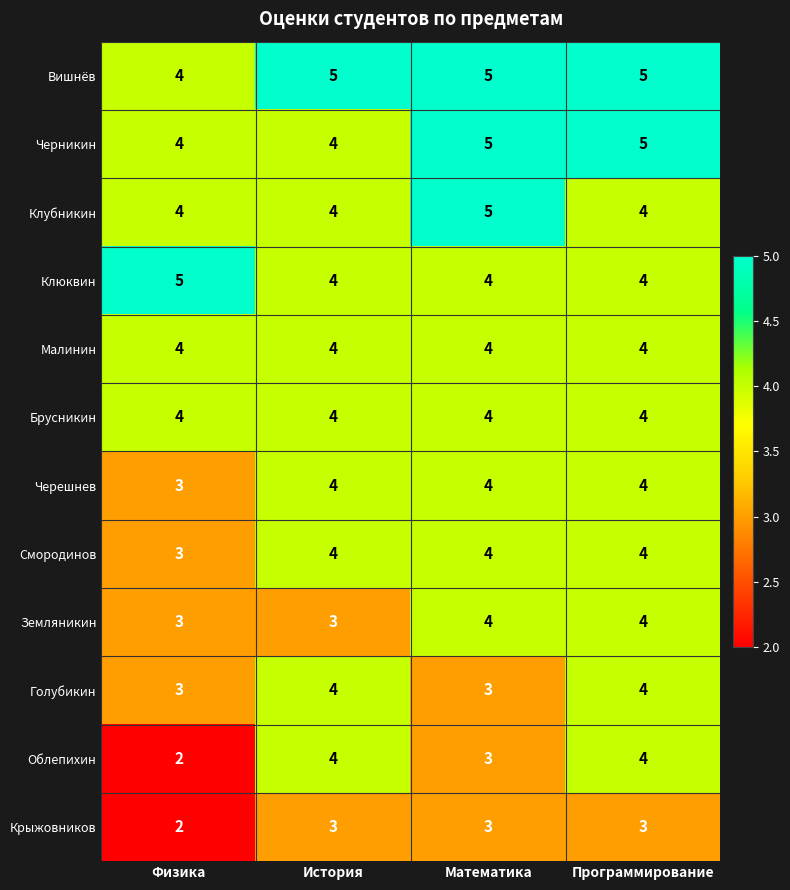

At how many categories does at least one series exceed 4?

4